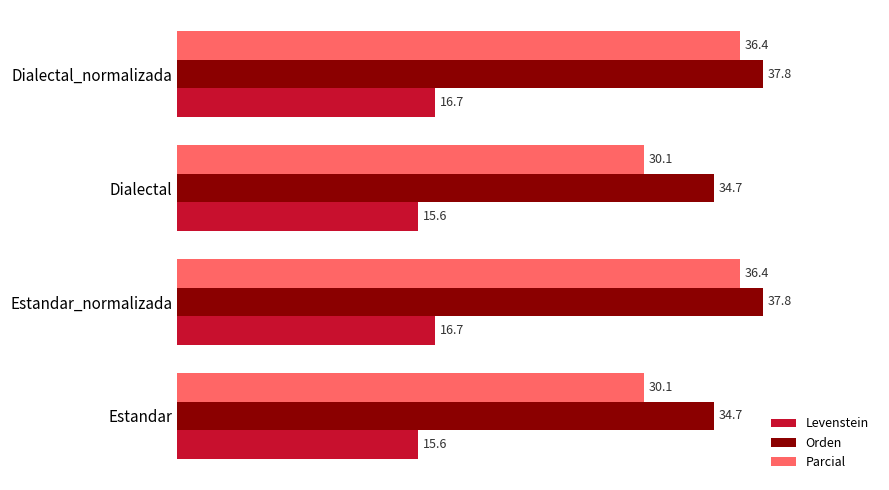

Is the value of Orden at Estandar greater than the value of Levenstein at Estandar_normalizada?

Yes